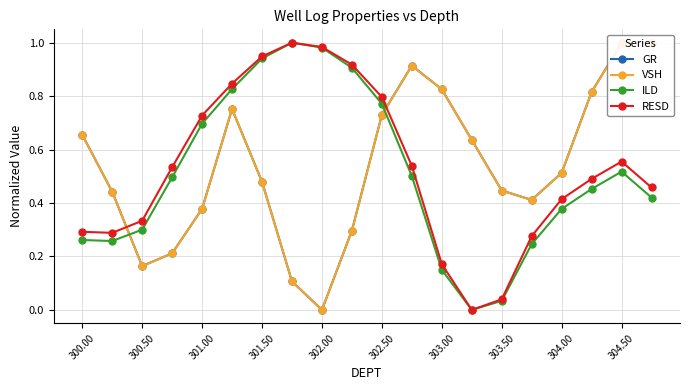

Reading left to right, list all the values displayed in this chart.

GR: 0.7	0.4	0.2	0.2	0.4	0.8	0.5	0.1	0.0	0.3	0.7	0.9	0.8	0.6	0.4	0.4	0.5	0.8	1.0	1.0
VSH: 0.7	0.4	0.2	0.2	0.4	0.8	0.5	0.1	0.0	0.3	0.7	0.9	0.8	0.6	0.4	0.4	0.5	0.8	1.0	1.0
ILD: 0.3	0.3	0.3	0.5	0.7	0.8	0.9	1.0	1.0	0.9	0.8	0.5	0.2	0.0	0.0	0.2	0.4	0.5	0.5	0.4
RESD: 0.3	0.3	0.3	0.5	0.7	0.8	0.9	1.0	1.0	0.9	0.8	0.5	0.2	0.0	0.0	0.3	0.4	0.5	0.6	0.5